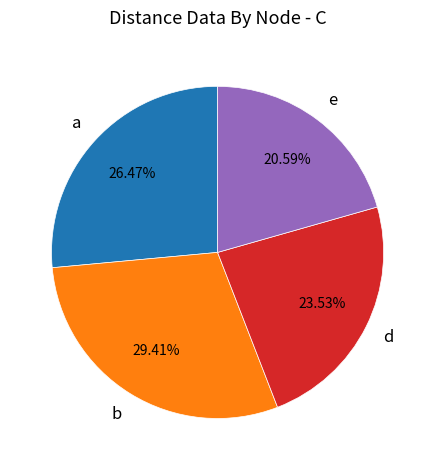

Is the sum of e and d greater than half?

No